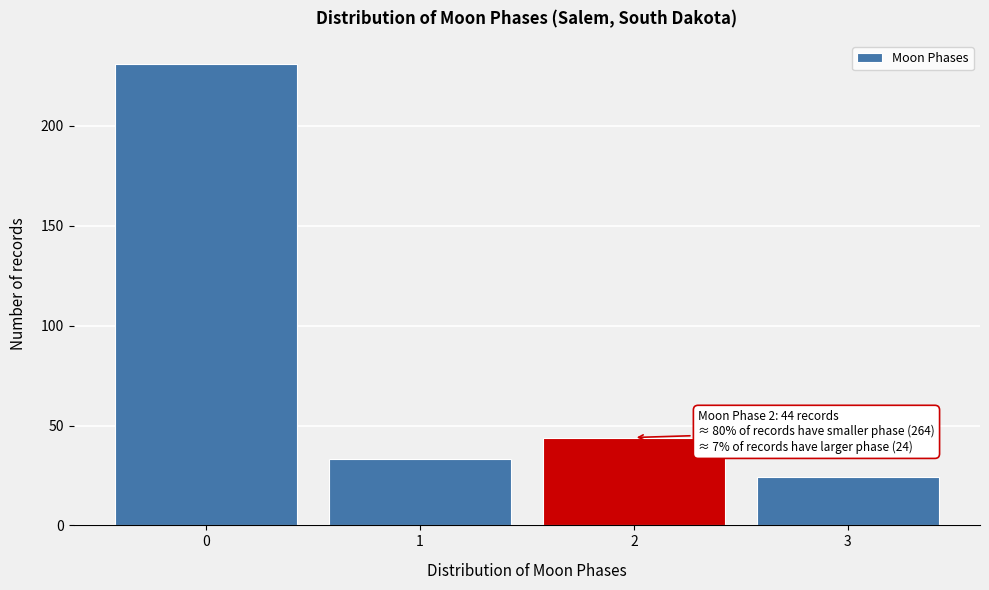

Reading left to right, list all the values displayed in this chart.

0=231	1=33	2=44	3=24